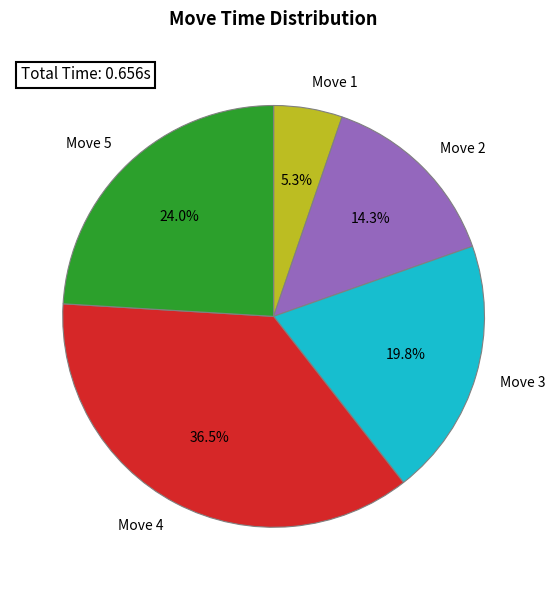

Does Move 1 represent more than half of the total?

No